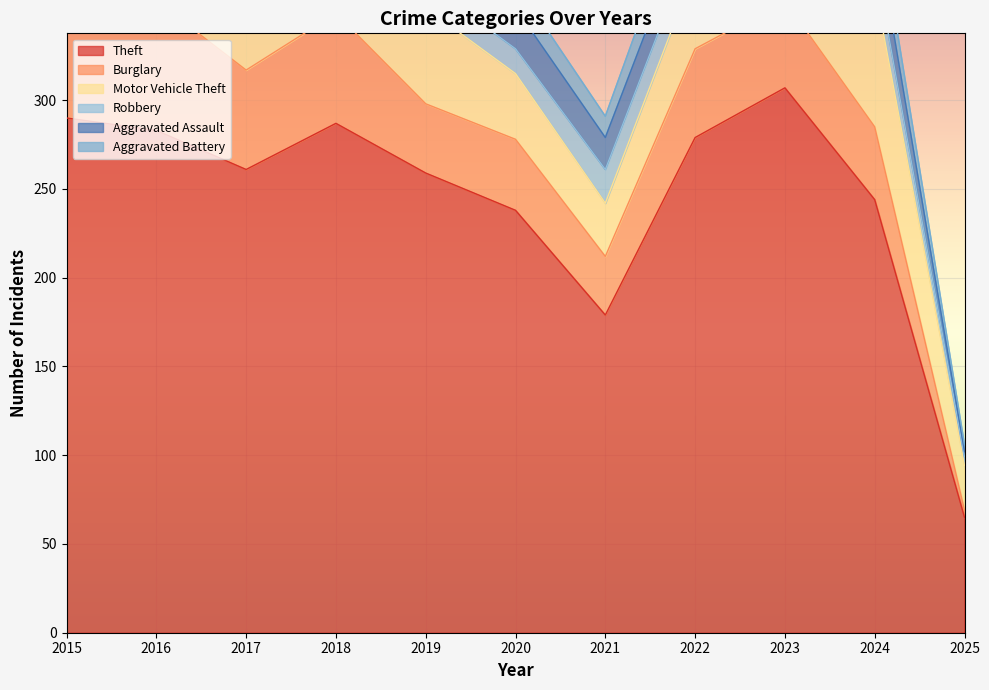

What is the lowest value of the Burglary series?

4